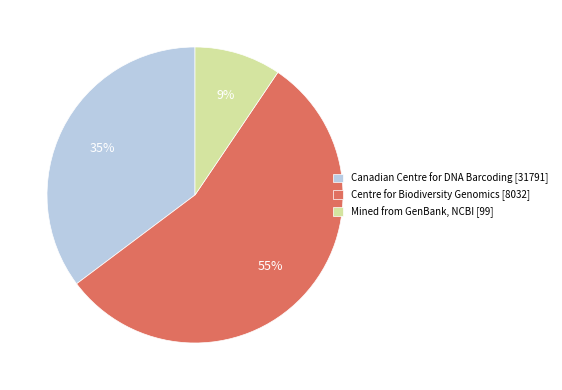

To the nearest percent, what is the difference between the largest and smallest slice percentages?

46%